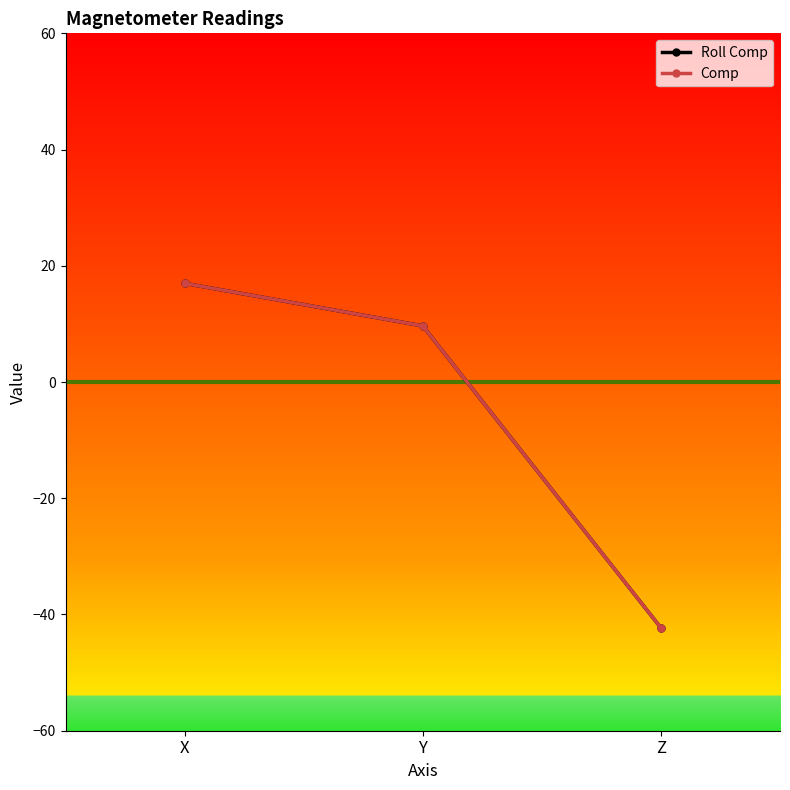

Which category has the highest value in the Roll Comp series?

X